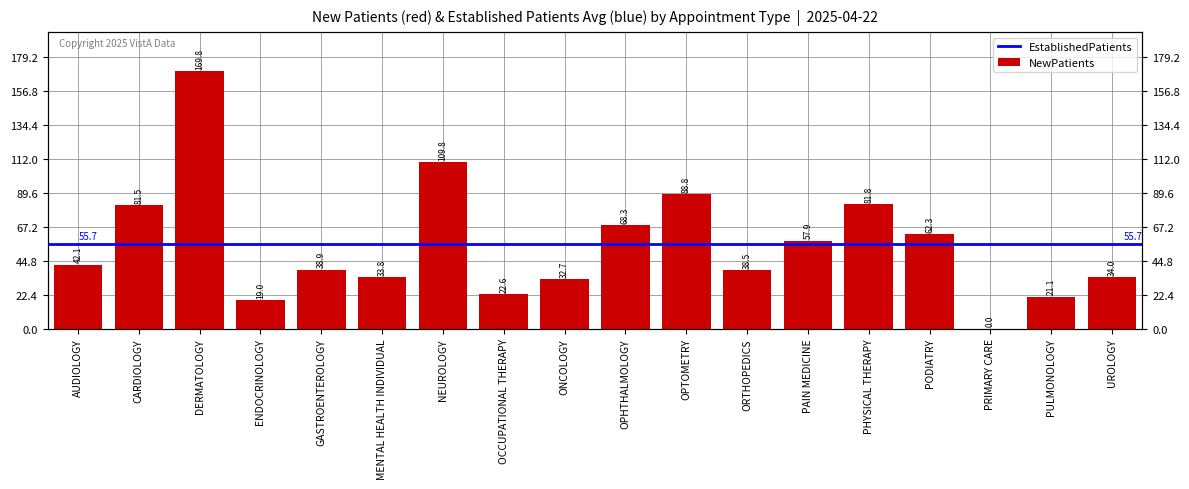

At which label is the value closest to 84?

PHYSICAL THERAPY